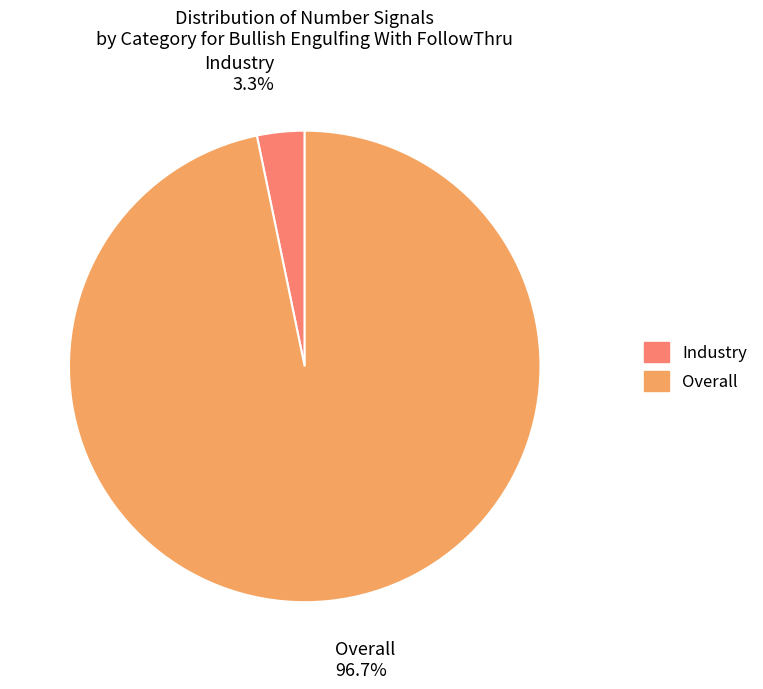

How many segments does this pie chart have?

2